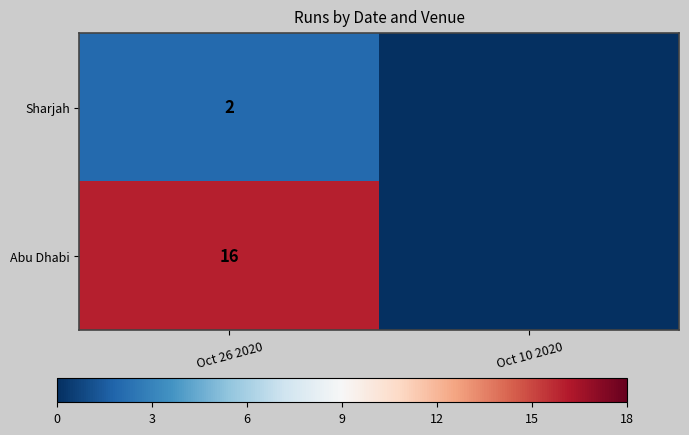

True or false: Sharjah has a value of 1 at Oct 26 2020.

False